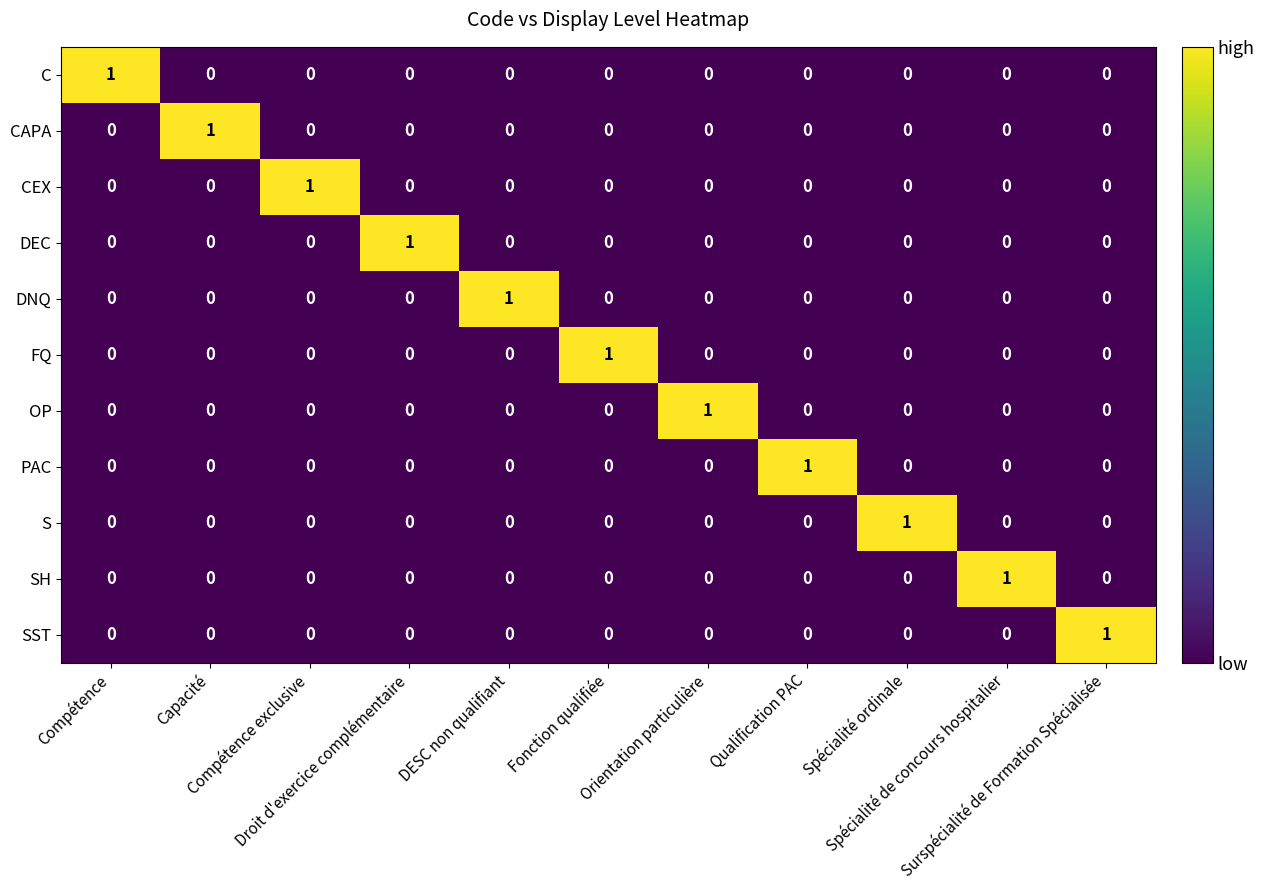

At how many categories does at least one series exceed 0?

11